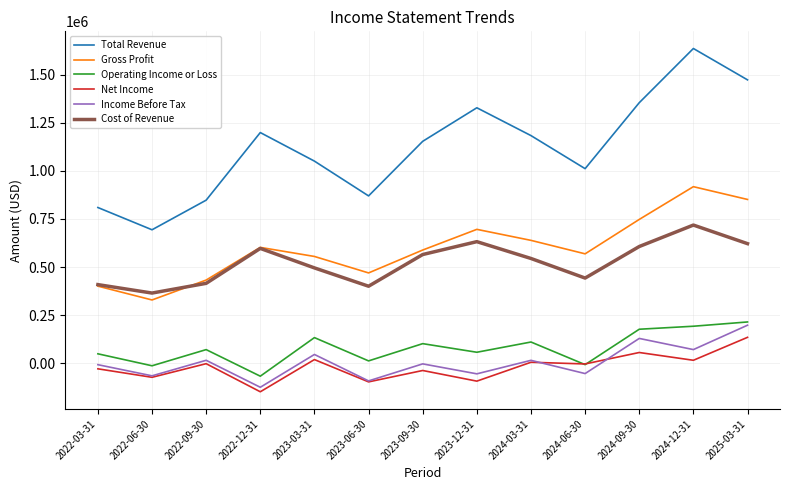

What is the minimum value shown in the chart?

-148300